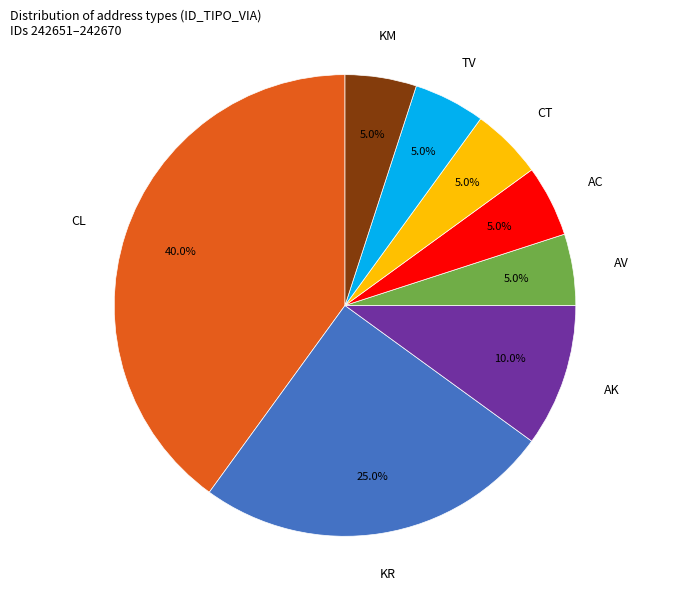

To the nearest percent, what is the average slice percentage?

12%